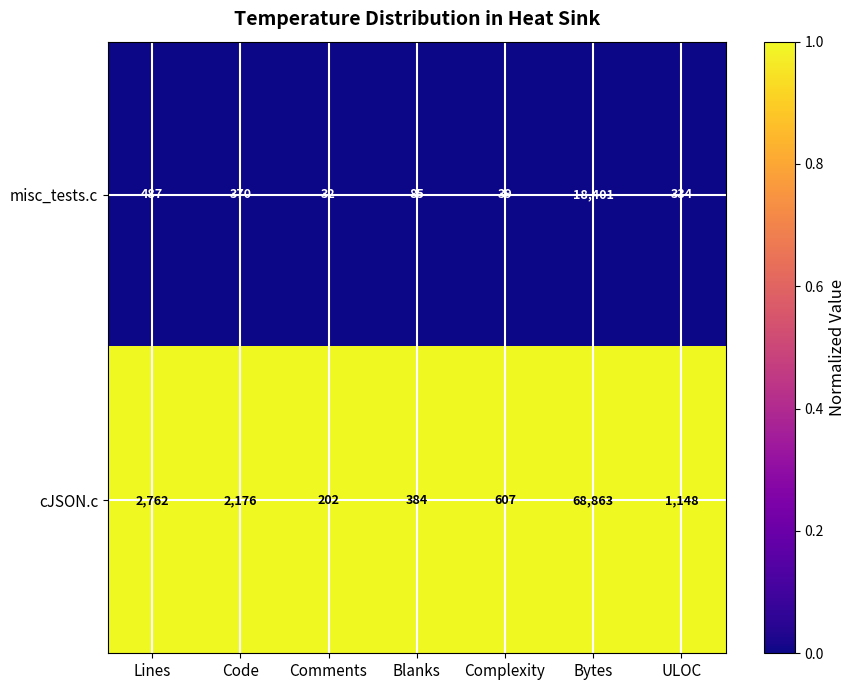

Which series has the largest total across all categories?

cJSON.c